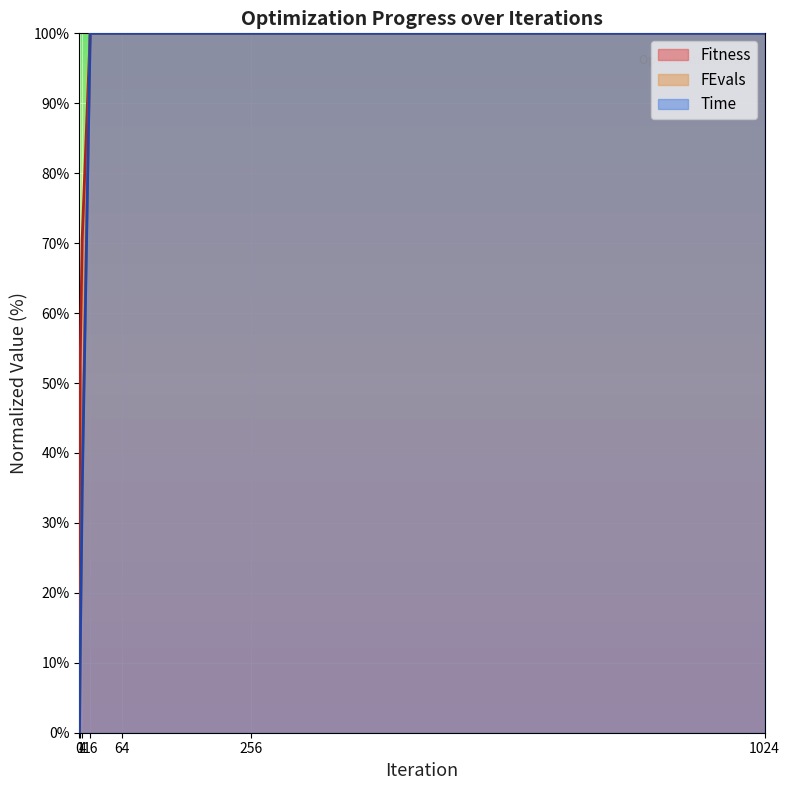

True or false: FEvals and Fitness intersect in this chart.

False